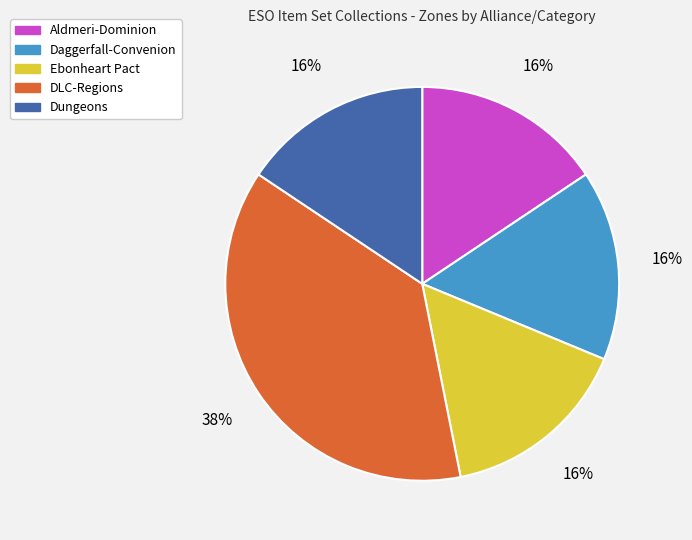

Between DLC-Regions and Ebonheart Pact, which is larger?

DLC-Regions